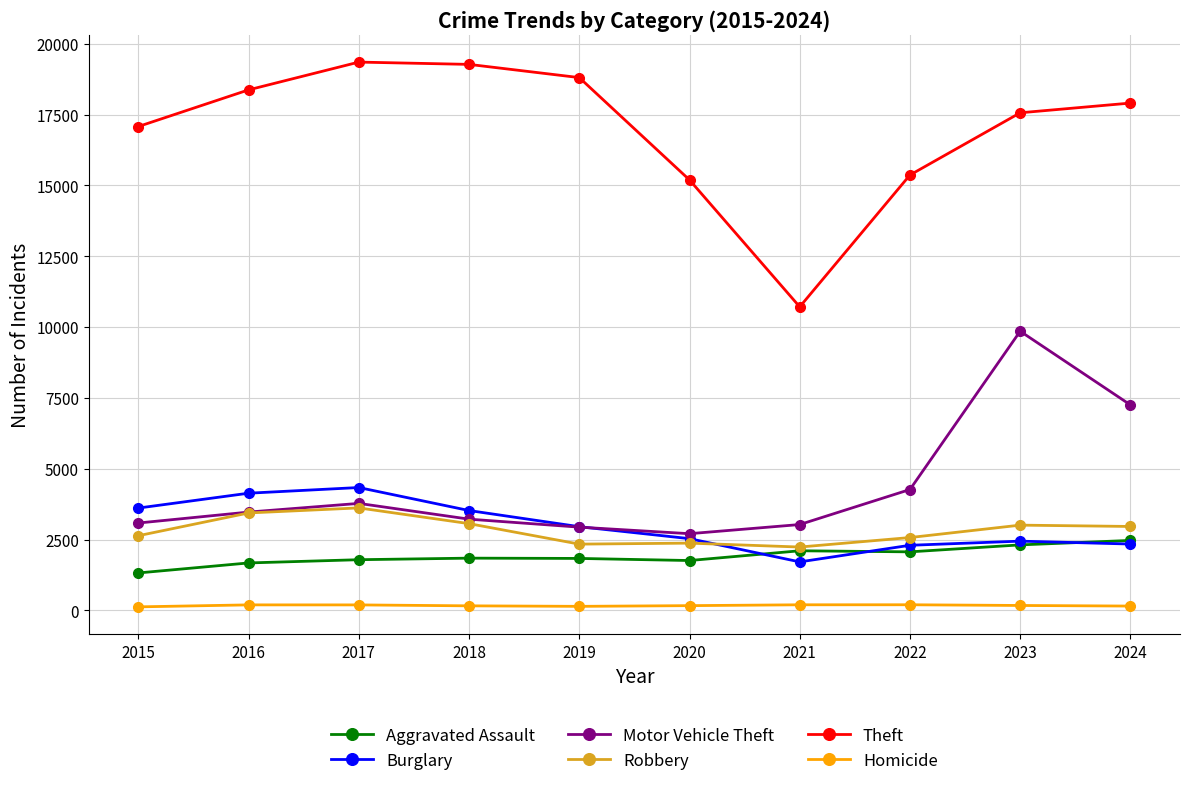

True or false: Burglary has more than 1 interior local peaks.

True